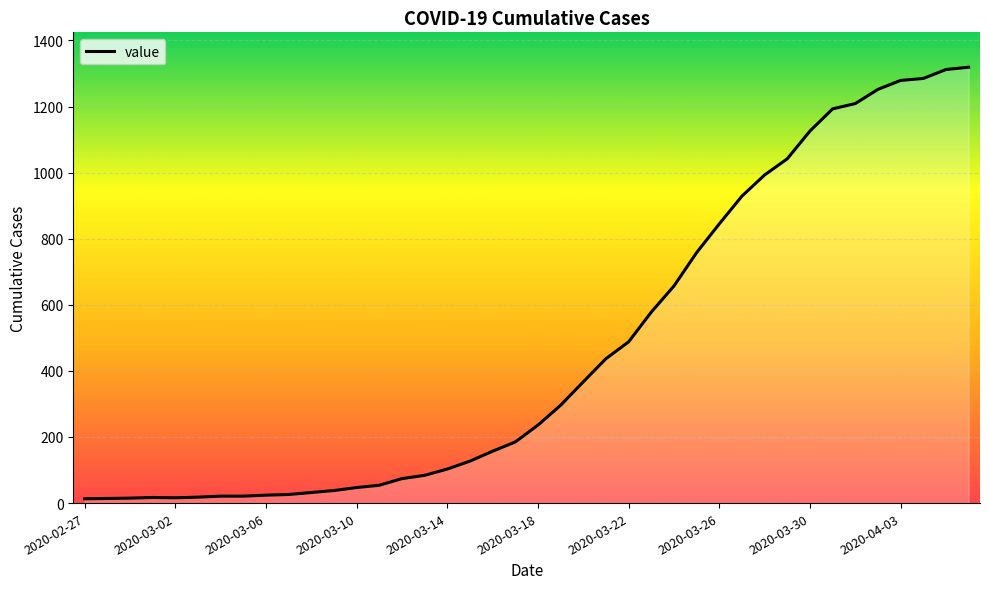

Does the chart display data point markers on the line(s)?

No